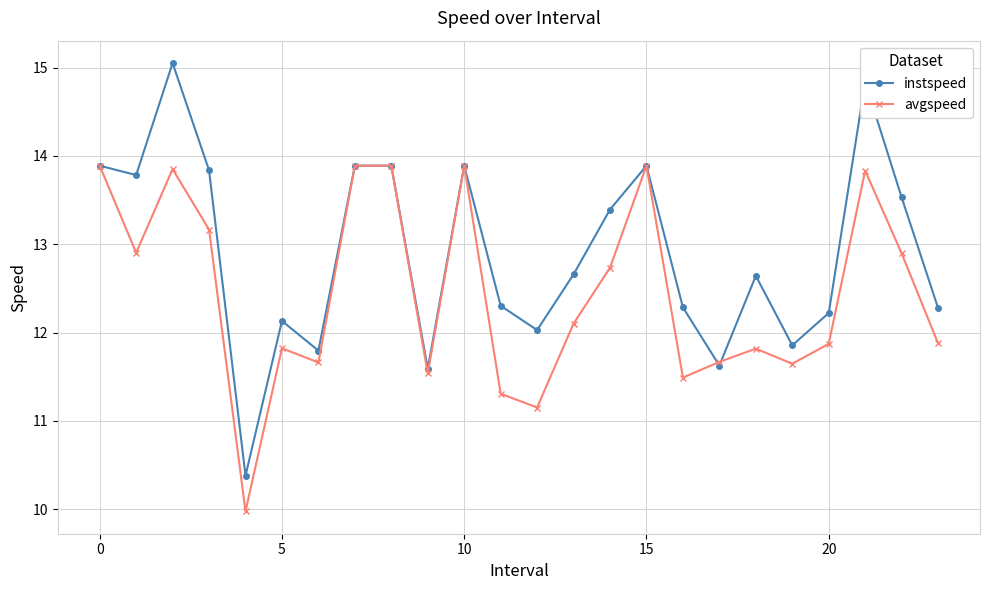

Rank the series by their maximum value, from lowest to highest.

avgspeed, instspeed